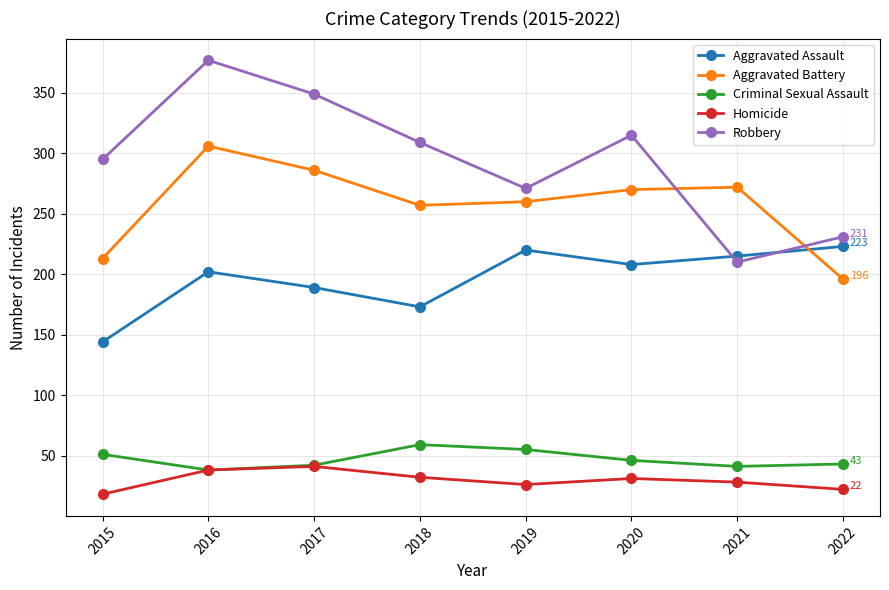

At how many categories does at least one series exceed 300?

4